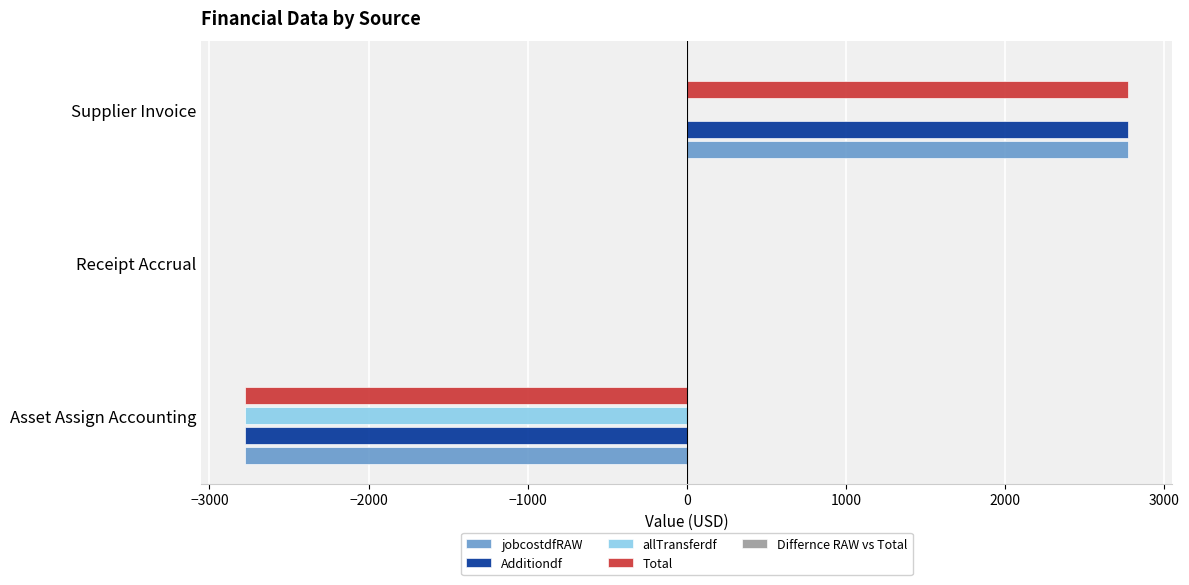

At which category is the sum across all series the highest?

Supplier Invoice